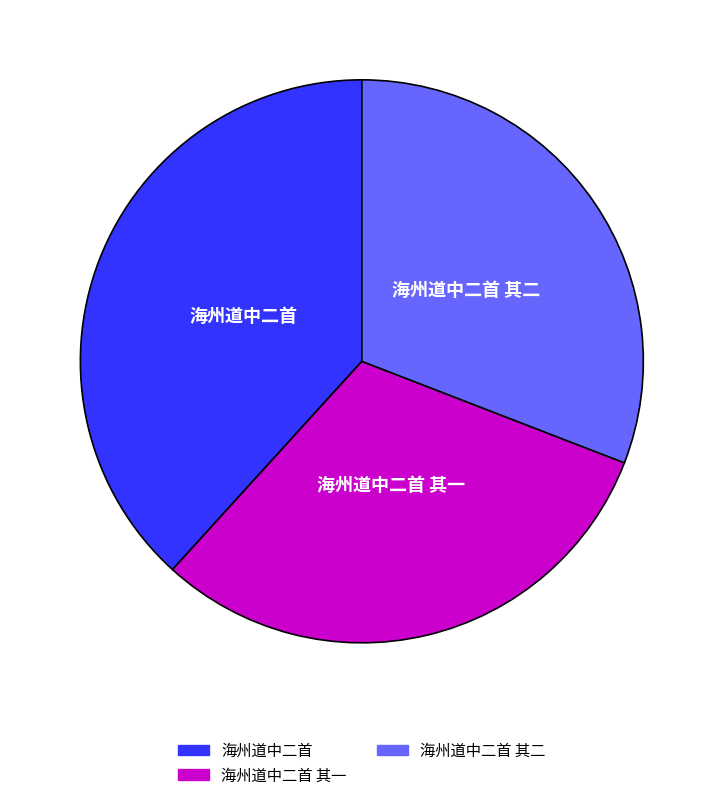

How many segments does this pie chart have?

3